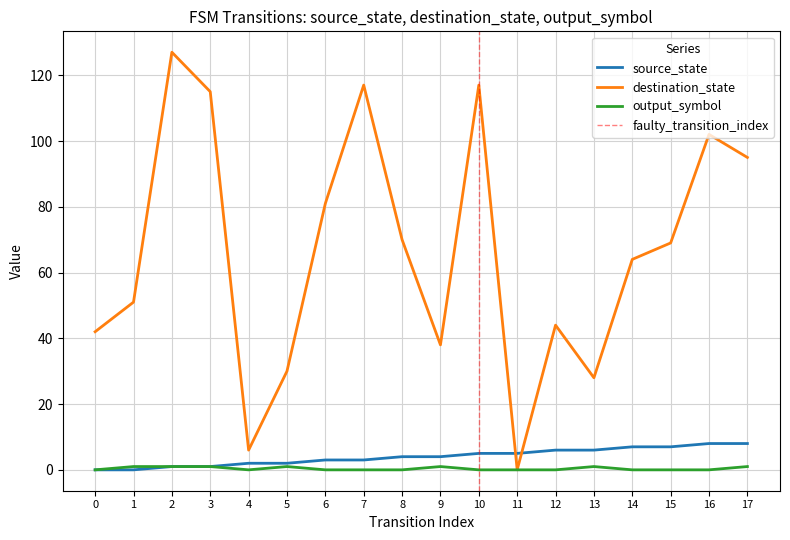

Which series has the largest total across all categories?

destination_state